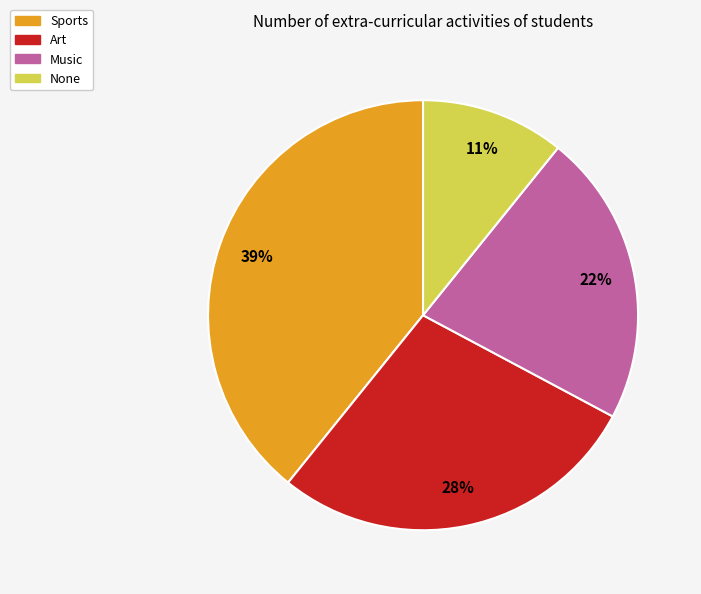

To the nearest percent, what percentage of the pie is None?

11%